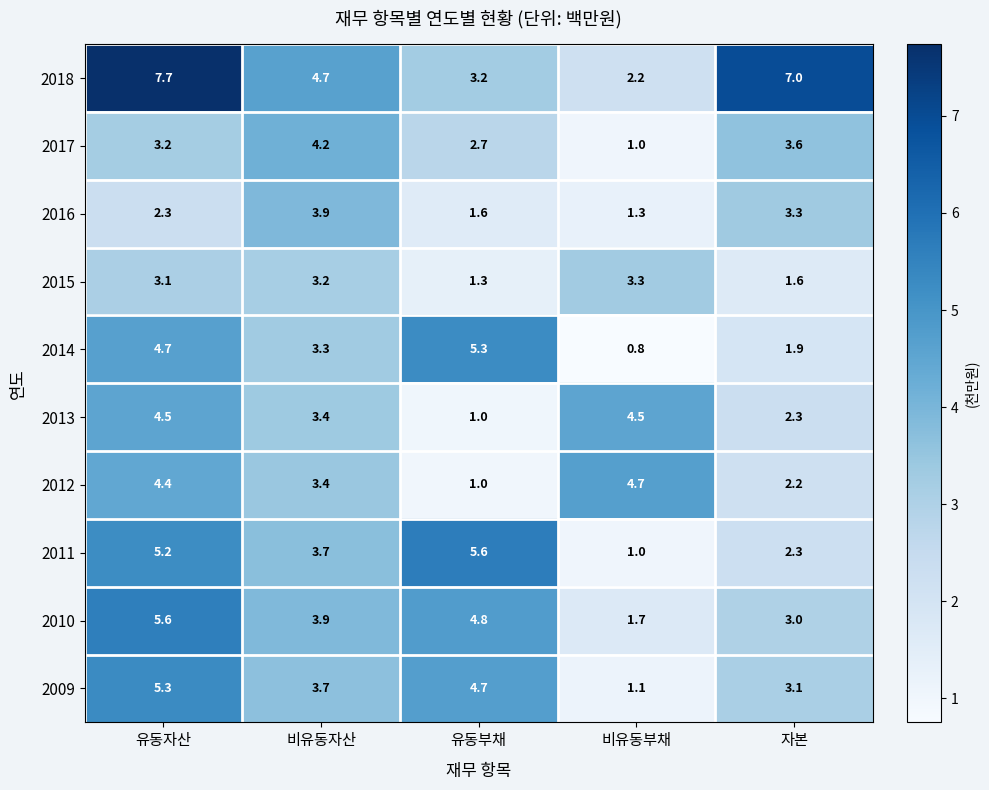

Which series has the largest total across all categories?

2018